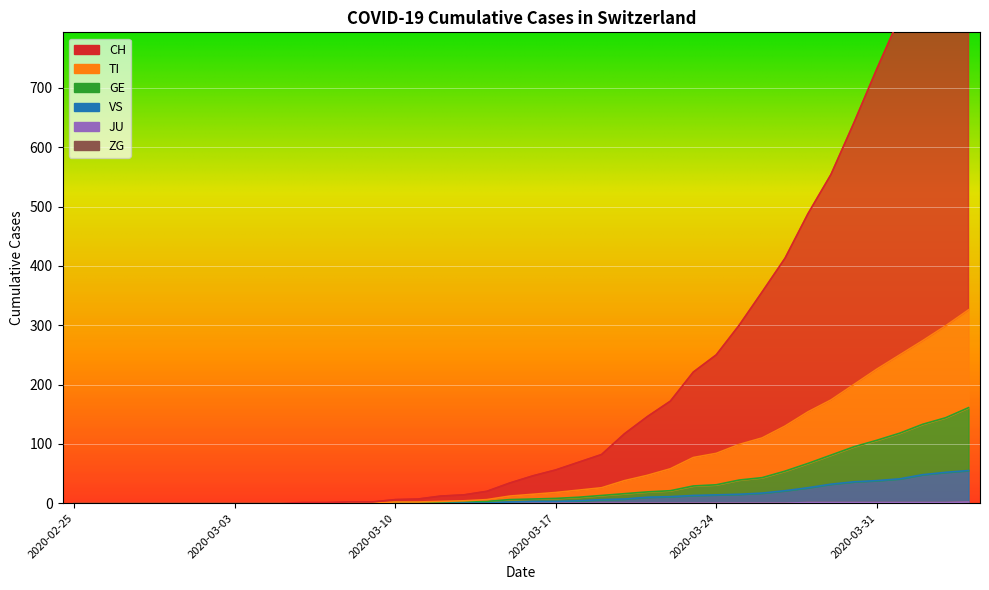

The value of VS at 2020-03-10 is -23. True or false?

False